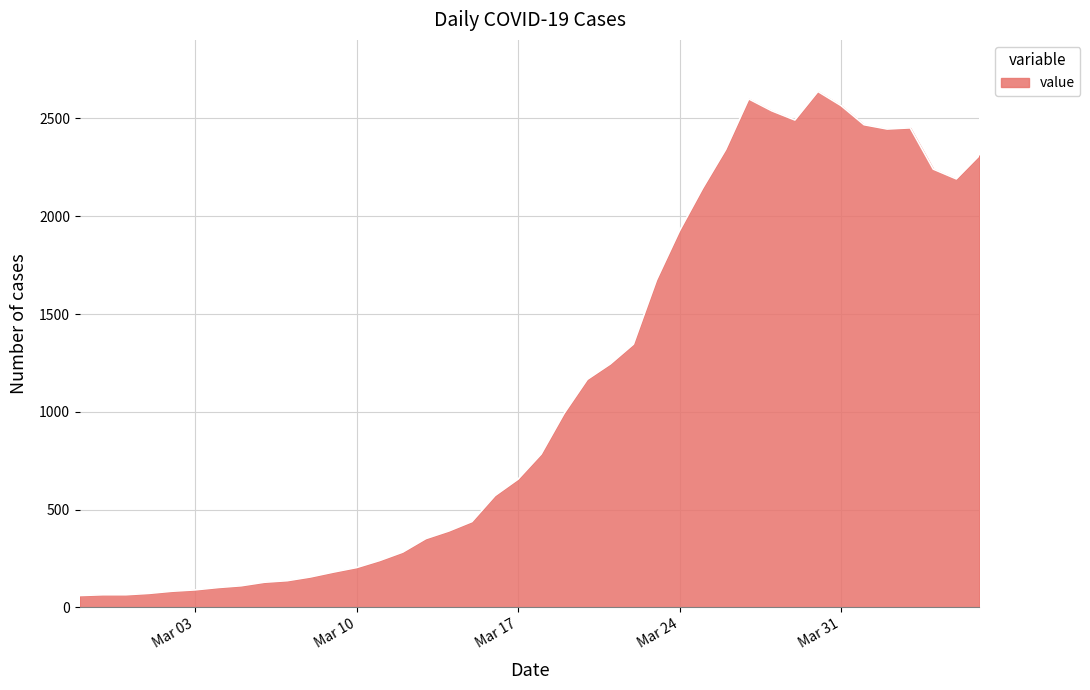

What is the greatest value displayed?

2638